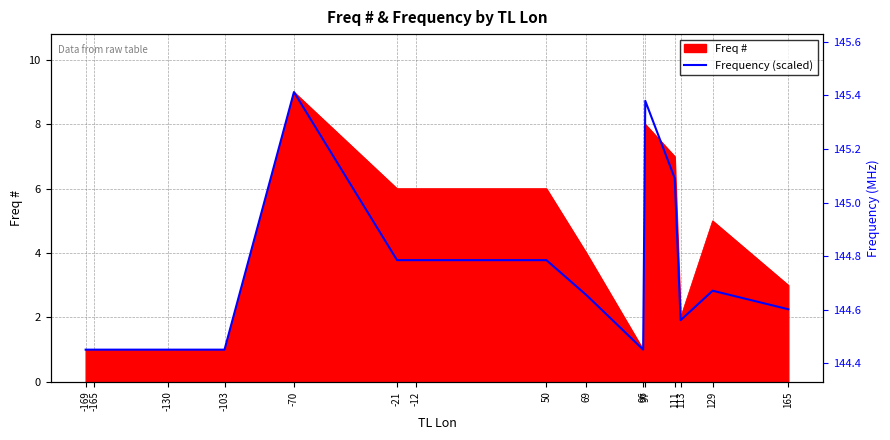

Reading left to right, what are all the values shown in this chart?

1.0	1.0	1.0	1.0	9.0	3.8	3.8	3.8	2.7	1.0	8.7	6.3	1.9	2.8	2.3